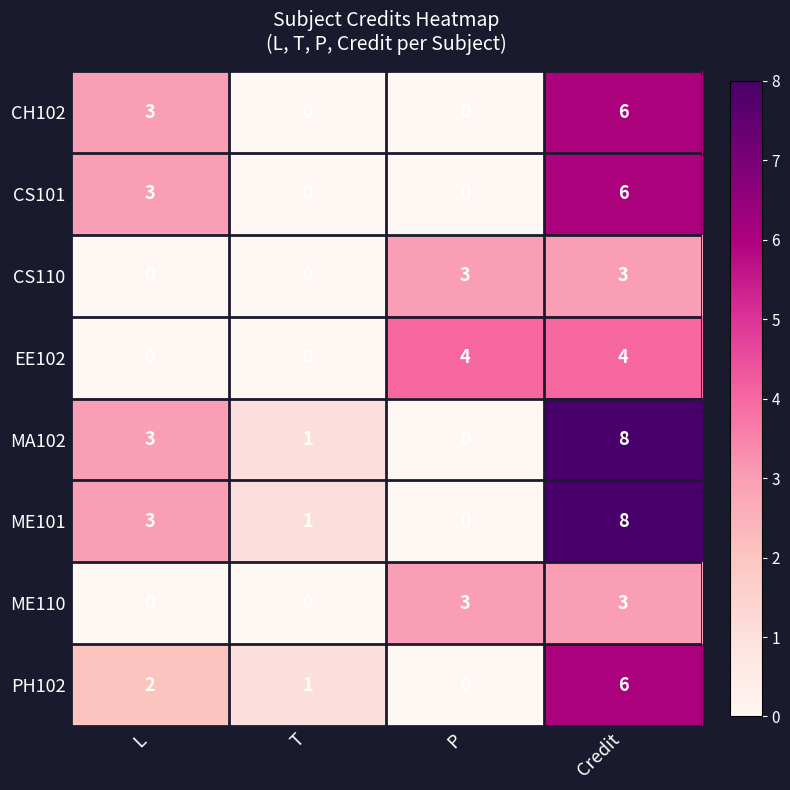

What is the difference between the highest and lowest values at L?

3